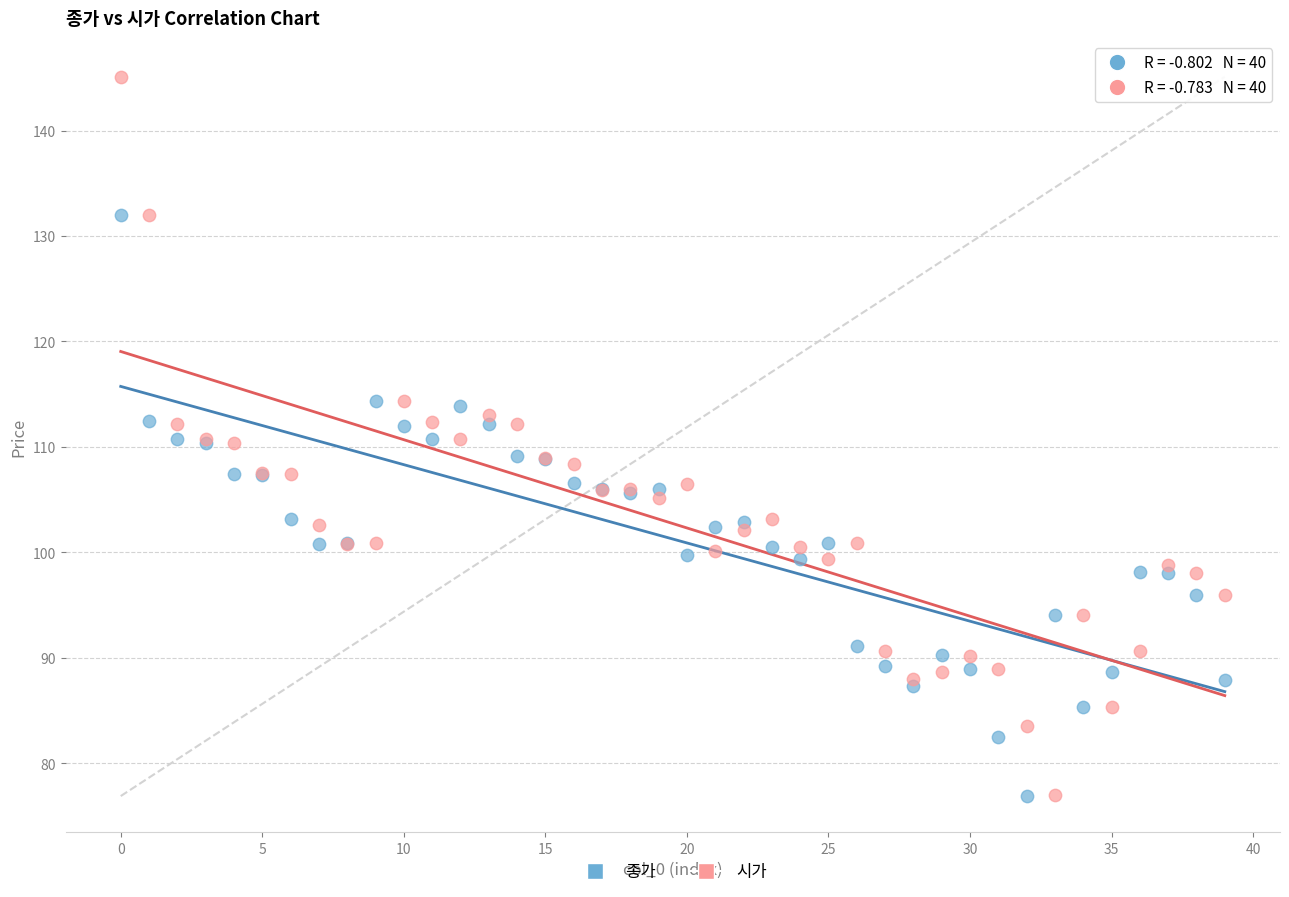

Which series reaches the maximum Y coordinate?

시가